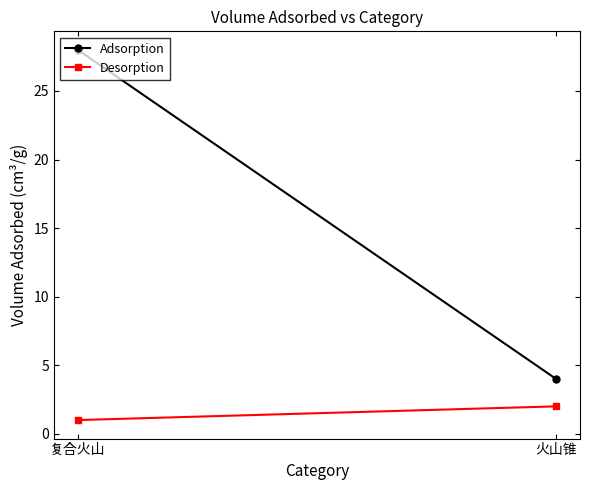

What is the label of the 2nd point from the right?

复合火山